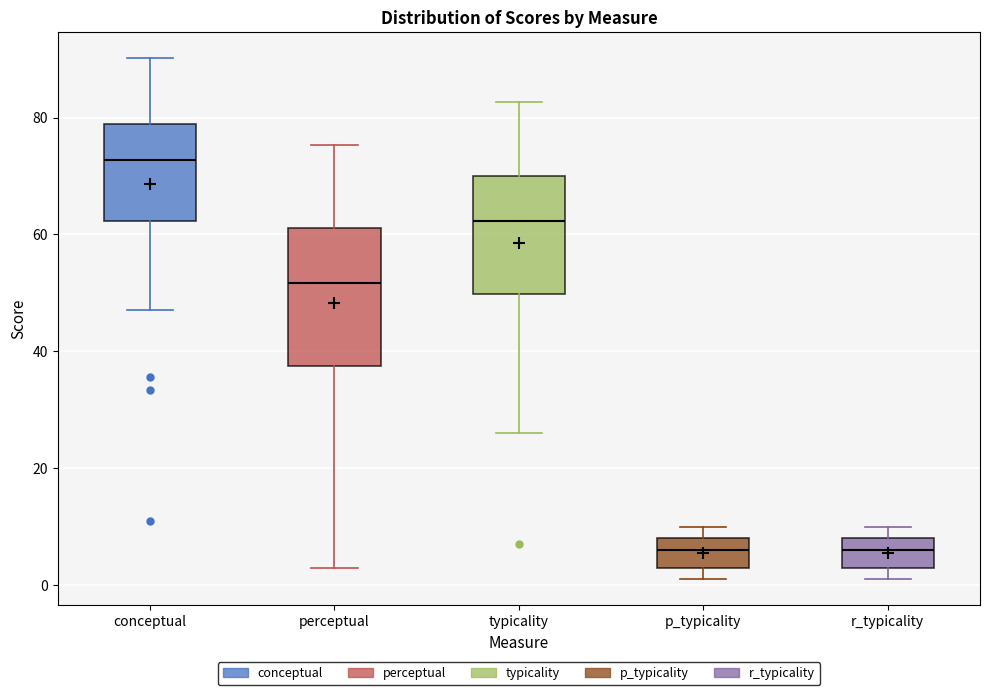

Where does the lower whisker of the box for typicality end on the y-axis? The values are not printed on the chart, so give them approximately, as read against the axis.

26